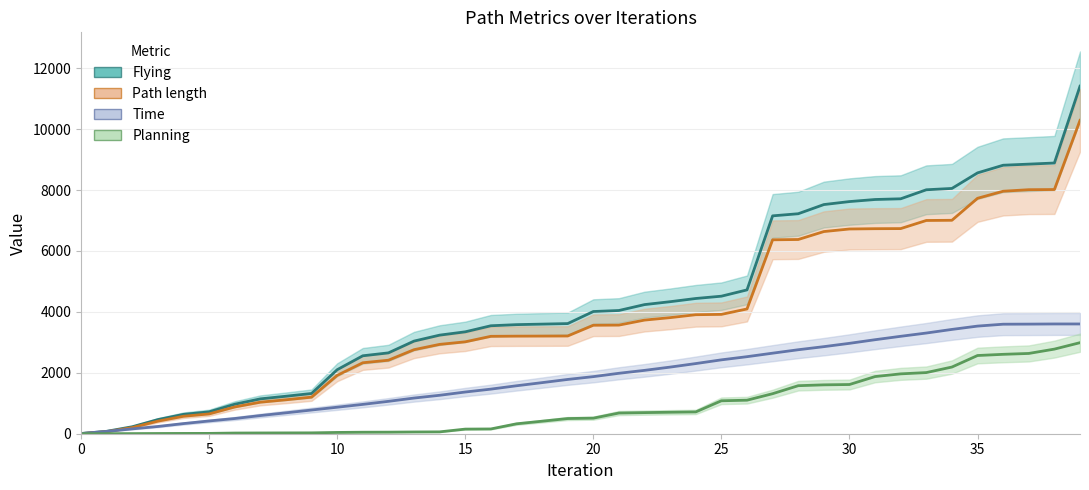

True or false: Time has a value of 675.0 at 30.

False